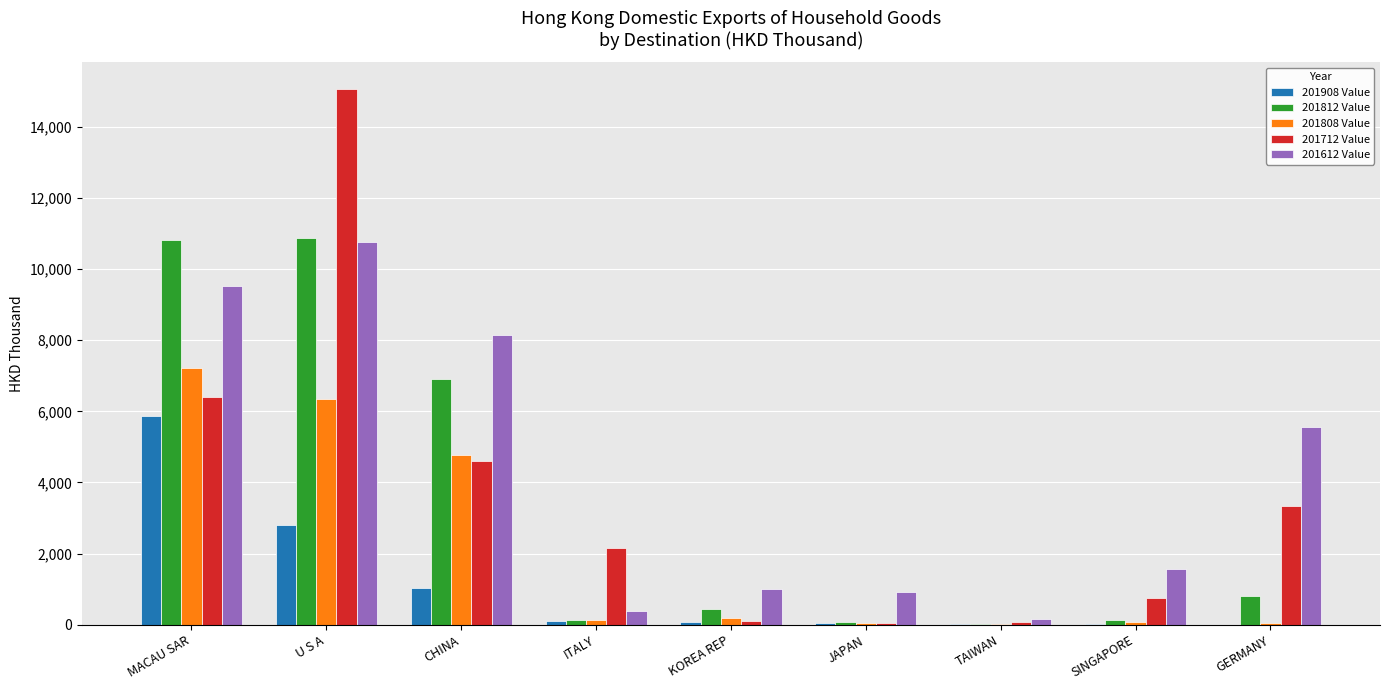

At which category is the sum across all series the highest?

U S A